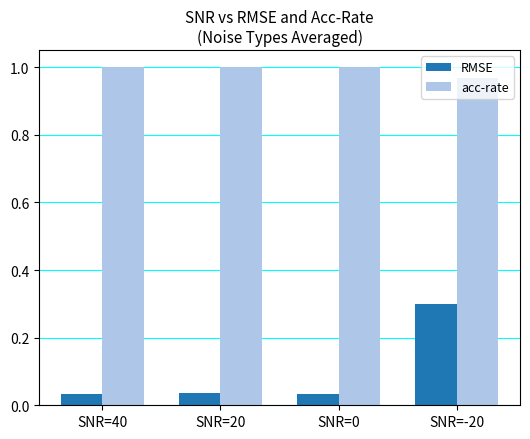

List the series in order of their overall mean, lowest first.

RMSE, acc-rate